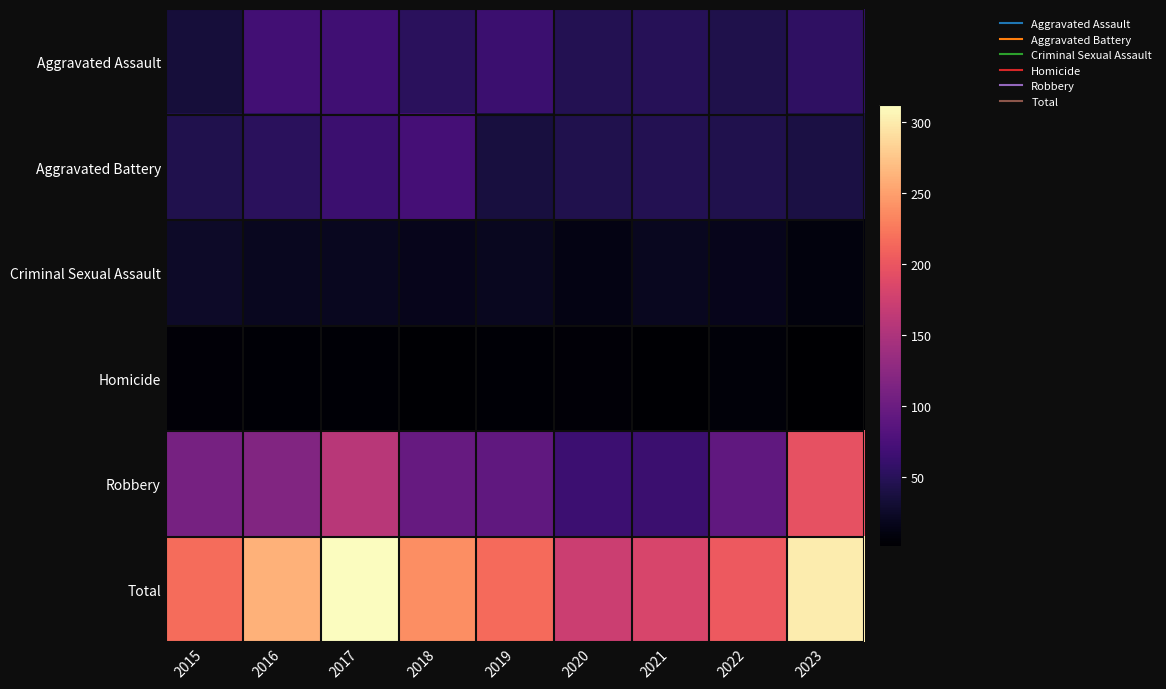

At which category is the sum across all series the highest?

2017